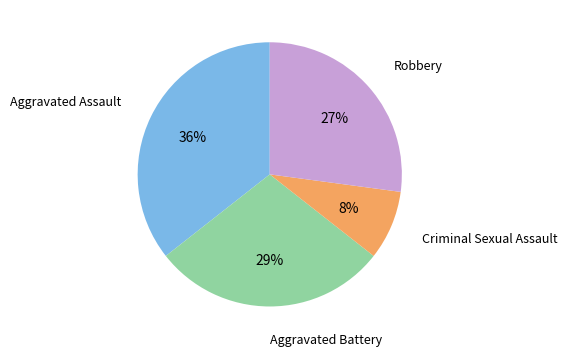

True or false: Robbery accounts for 21% of the total.

False